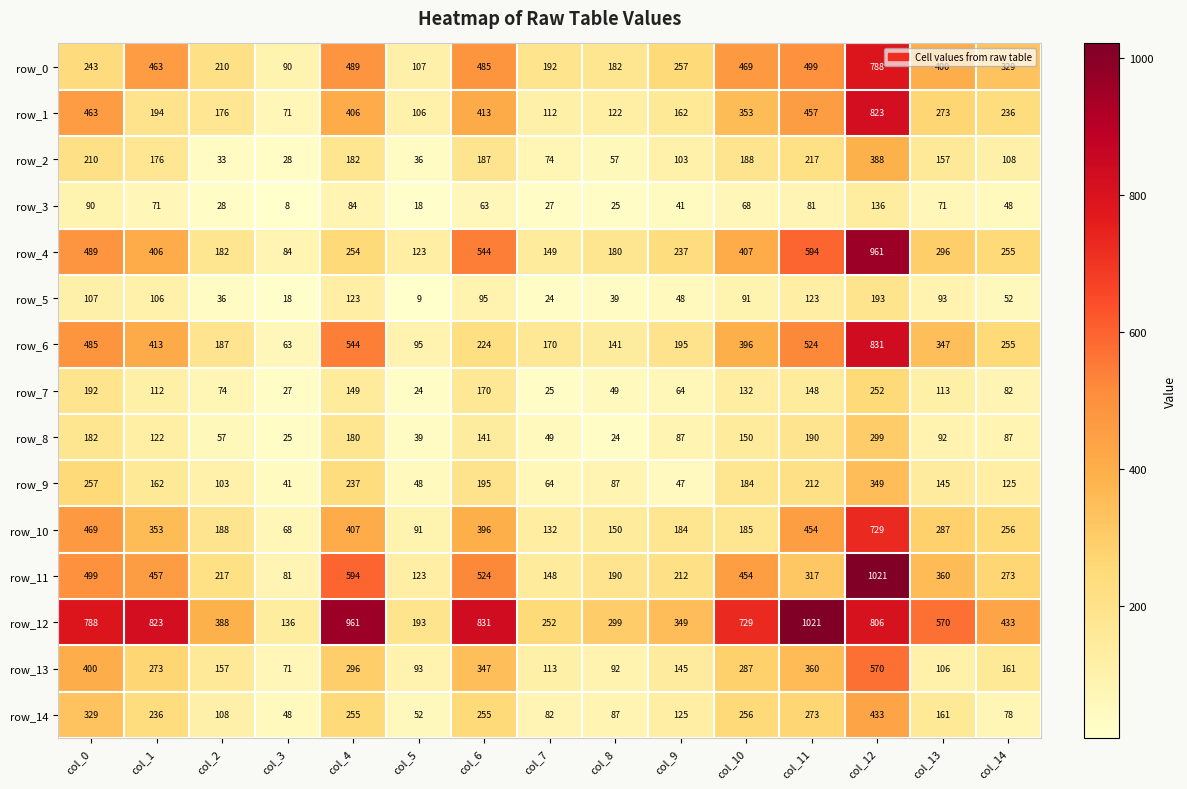

At which category is the sum across all series the highest?

col_12